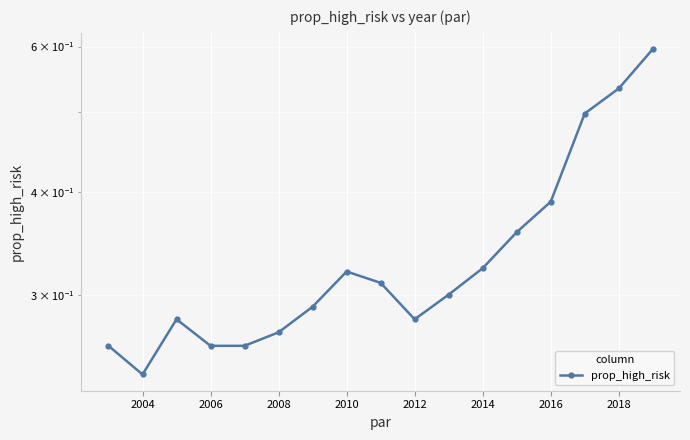

How many points are higher than both their immediate neighbors (excluding endpoints)?

2